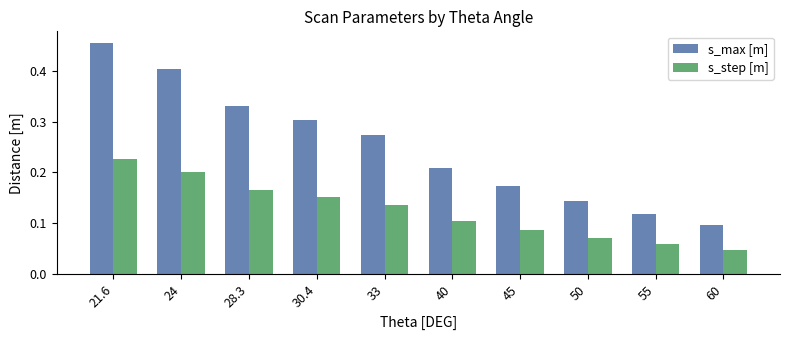

How many data points does each series have?

10